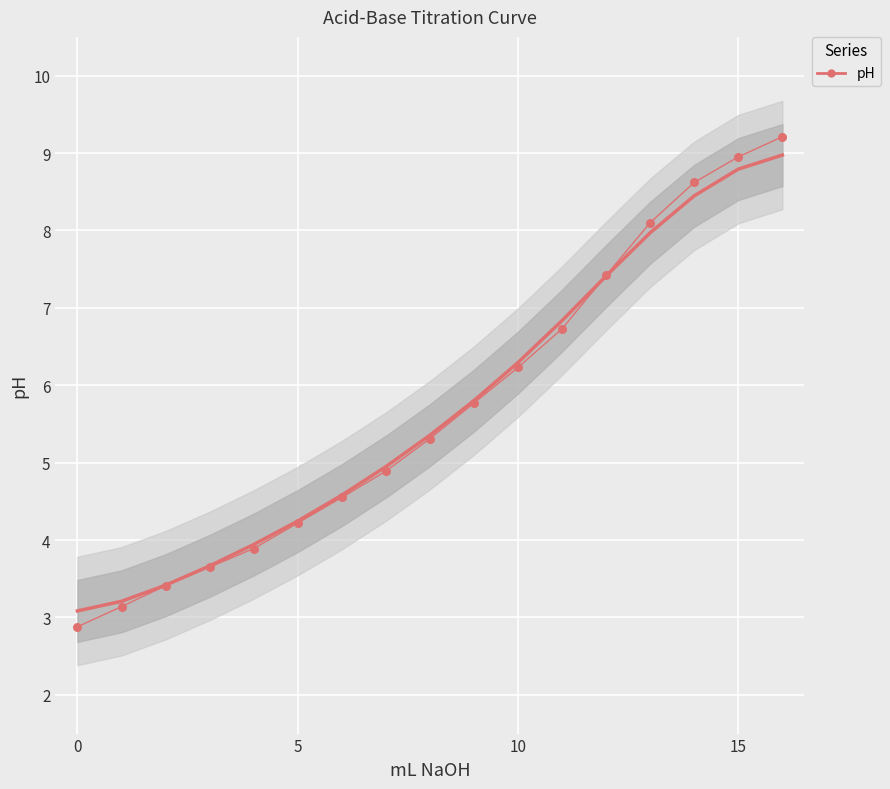

What is the change in value from 7 to 8?

+0.4